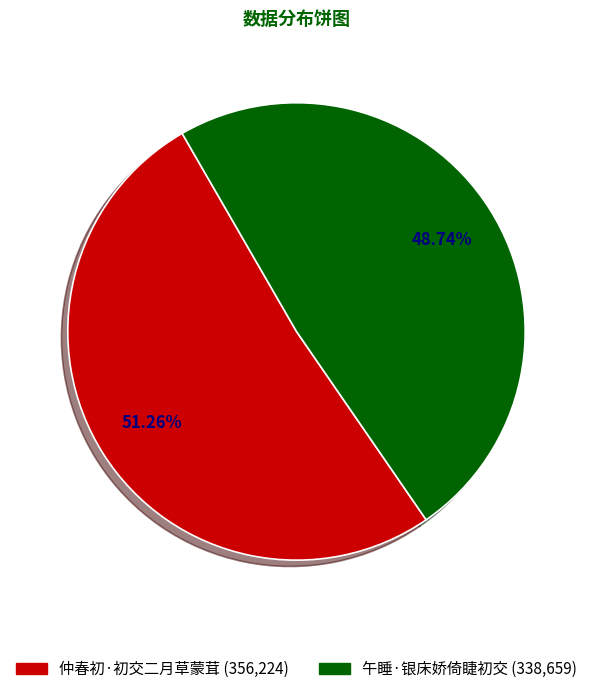

The 仲春初·初交二月草蒙茸 slice represents 51% of the pie. True or false?

True